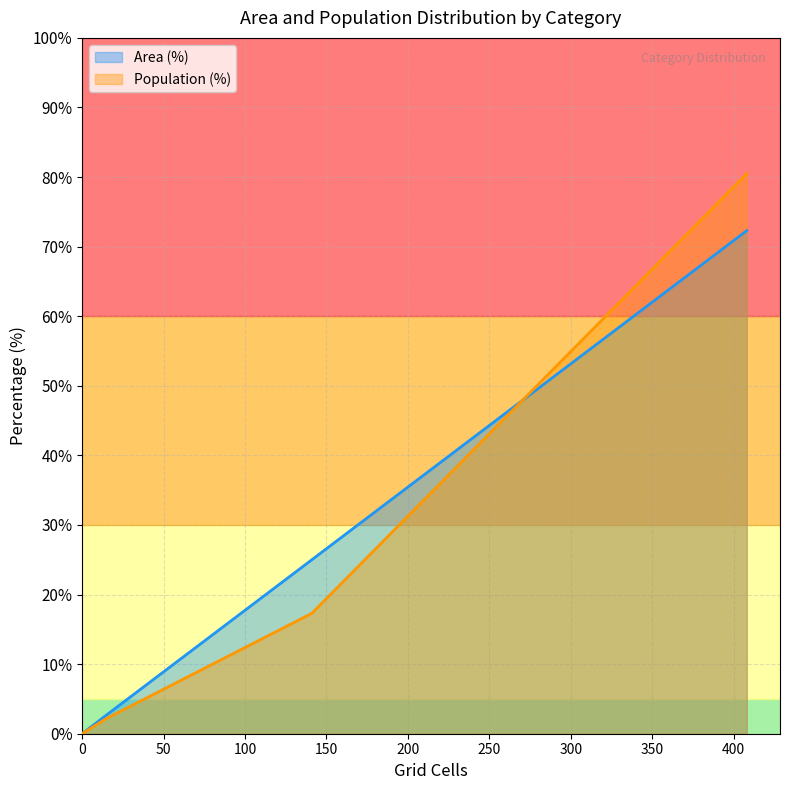

True or false: Population (%) and Area (%) intersect in this chart.

False